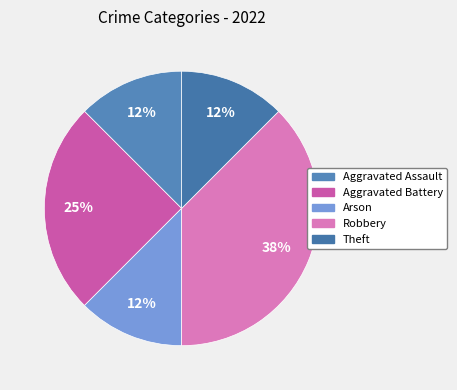

Is there a majority slice in this chart?

No